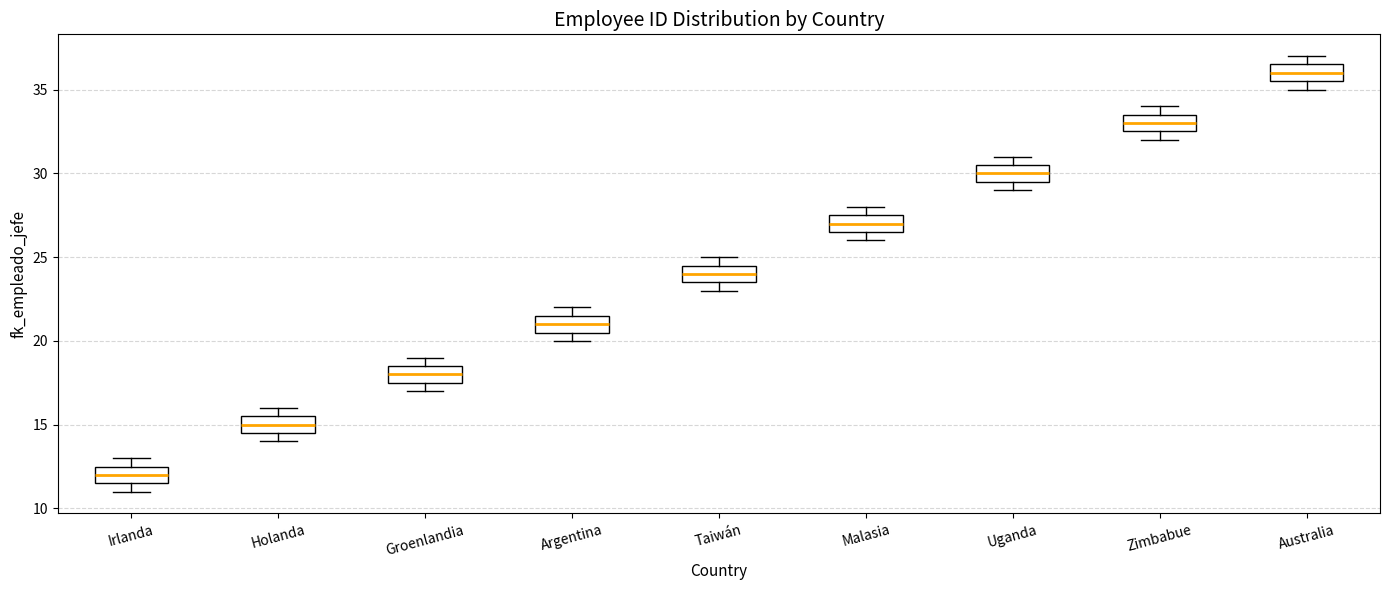

Where is the upper edge of the box for Irlanda on the y-axis? The values are not printed on the chart, so give them approximately, as read against the axis.

12.5